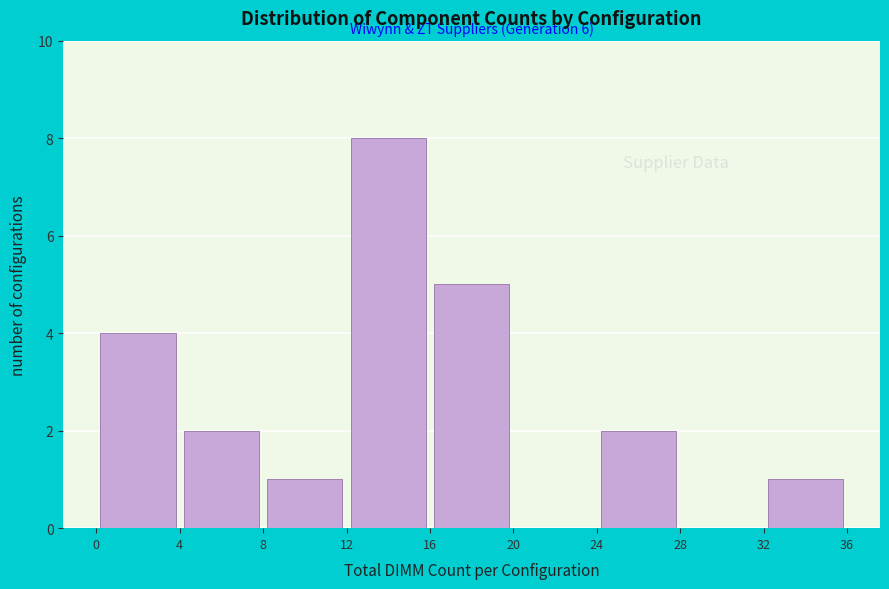

Which range on the x-axis has the tallest bar?

12 to 16